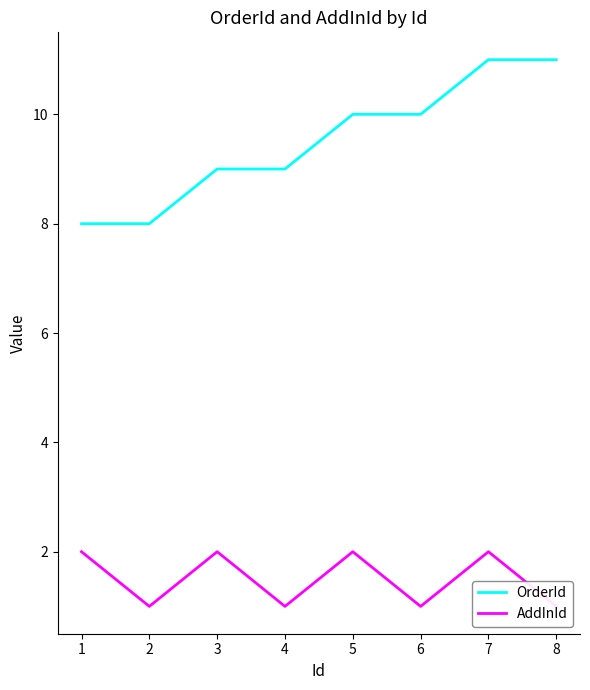

The value of OrderId at 2 is 14. True or false?

False